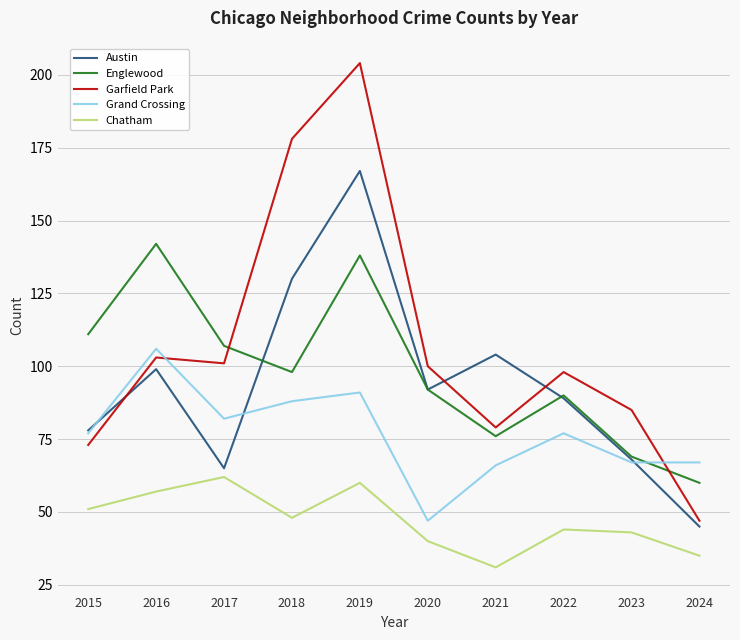

Which category has the lowest value across all series?

2021